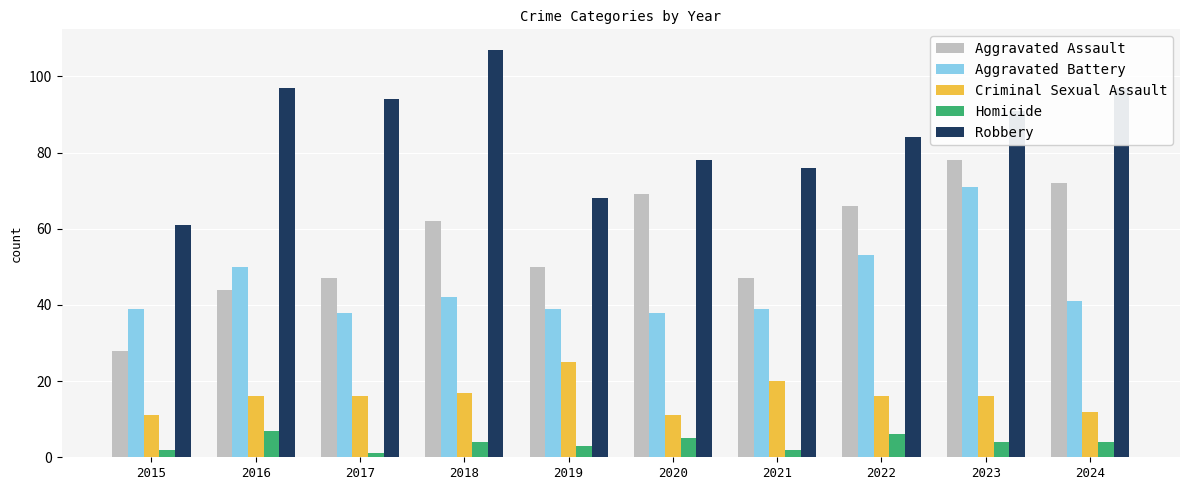

True or false: Homicide has a value of 7 at 2016.

True